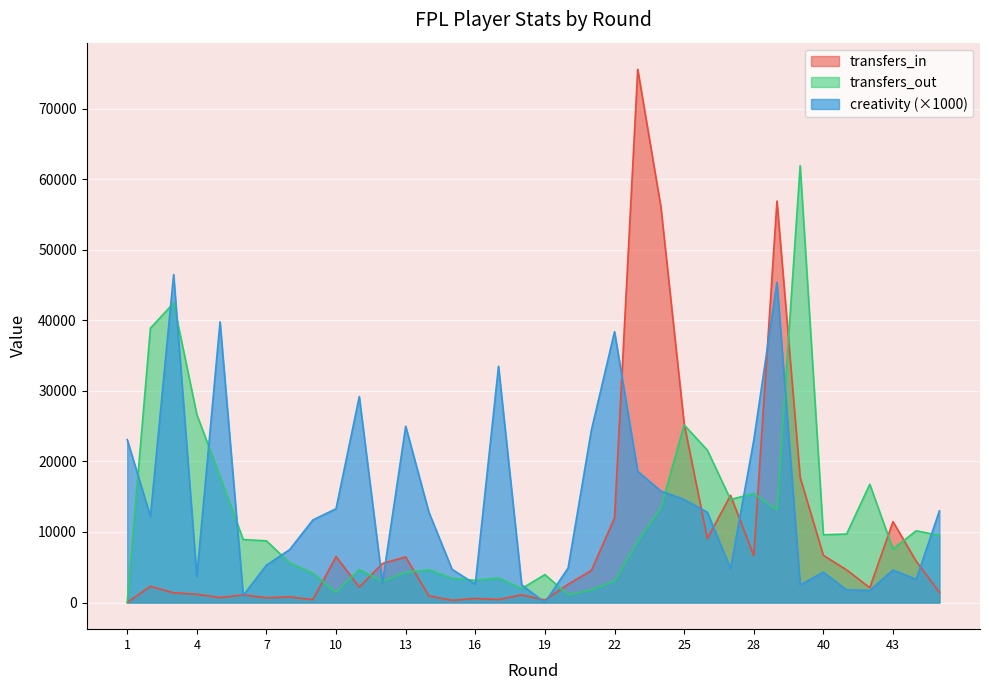

Is it true that transfers_out equals 2051 at 8?

False